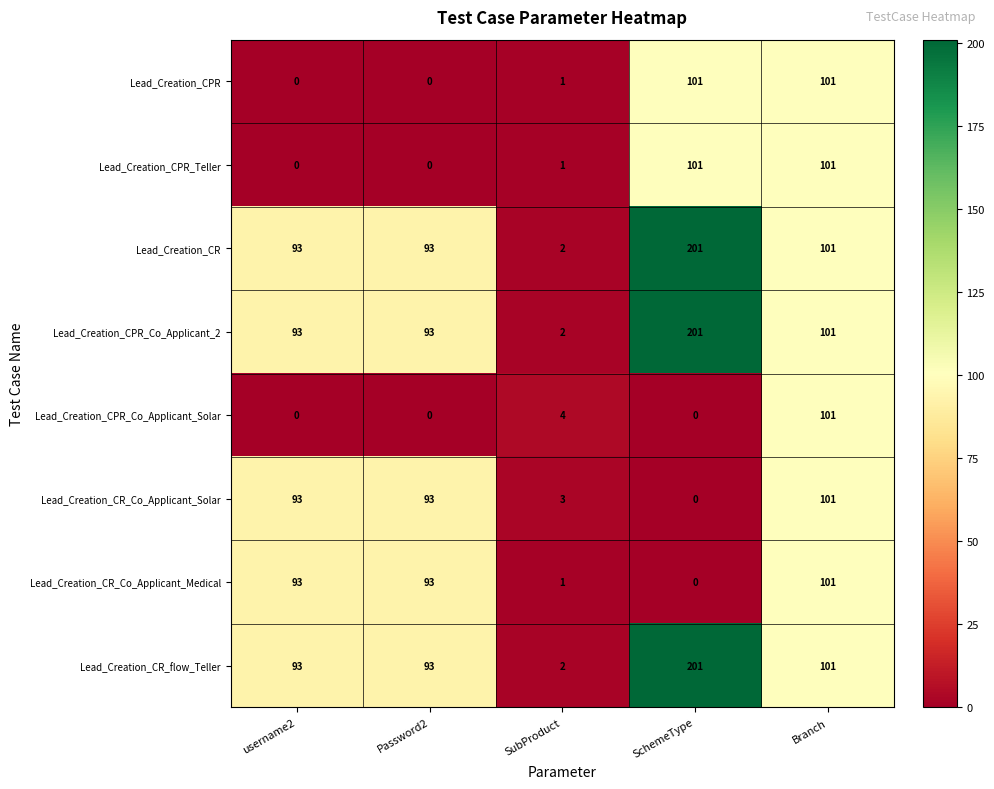

What is the spread (max minus min) of values at Password2?

93